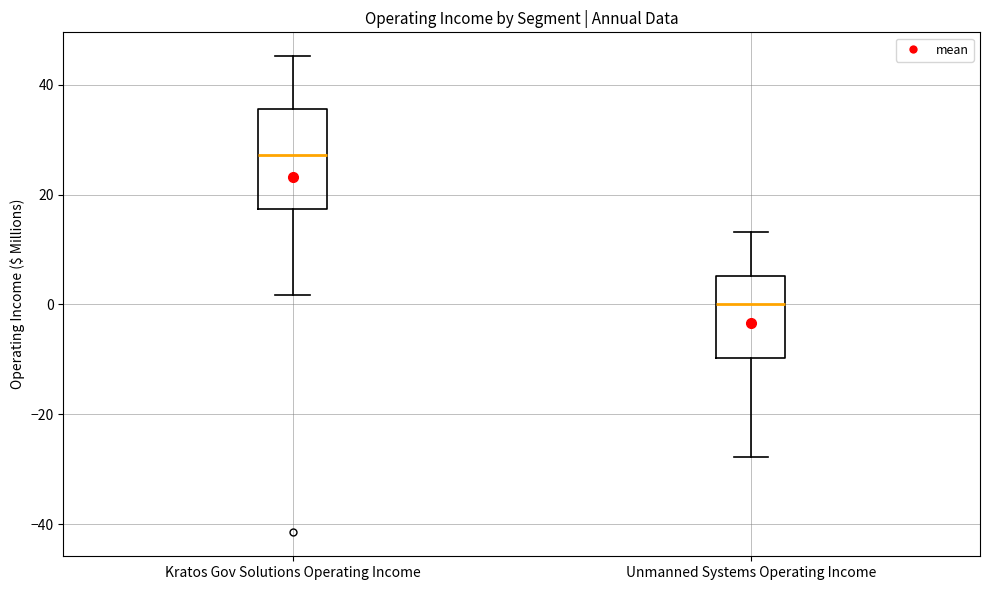

Reading left to right, read every box against the y-axis: the position of its median line, the range the box covers, and the ends of its whiskers. The values are not printed on the chart, so give them approximately, as read against the axis.

Kratos Gov Solutions Operating Income: median 28, box 18 to 36, whiskers 2 to 46
Unmanned Systems Operating Income: median 0, box -10 to 6, whiskers -28 to 14